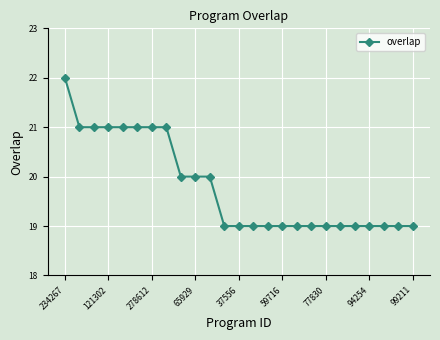

Is this an area chart (filled region under the line)?

No